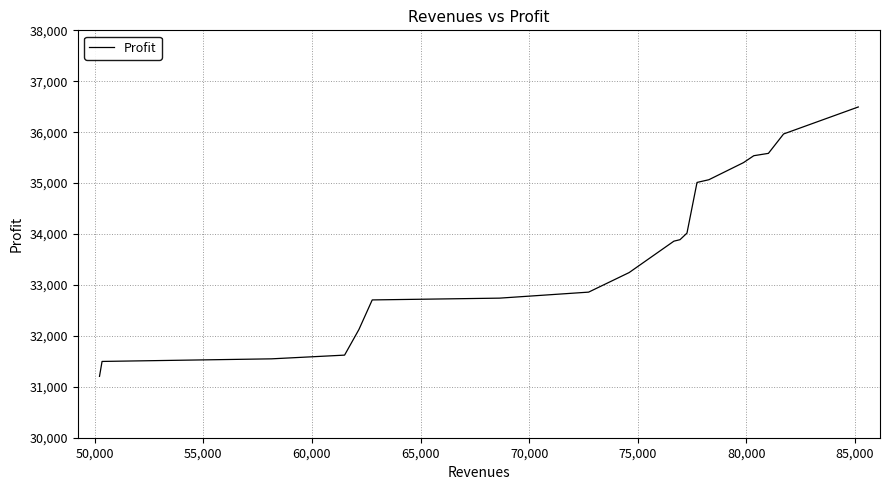

What is the smallest value displayed?

31205